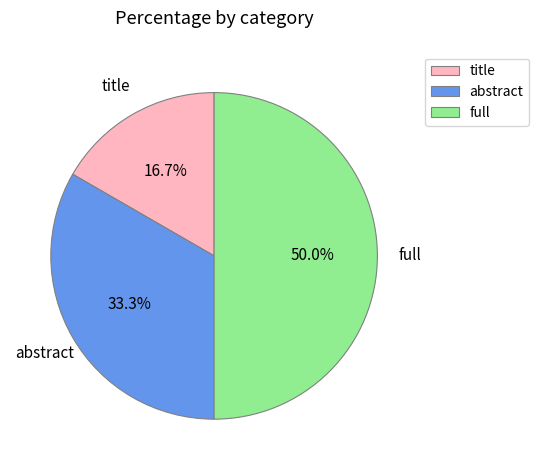

What is the ratio of the value at abstract to the value at title?

2.0